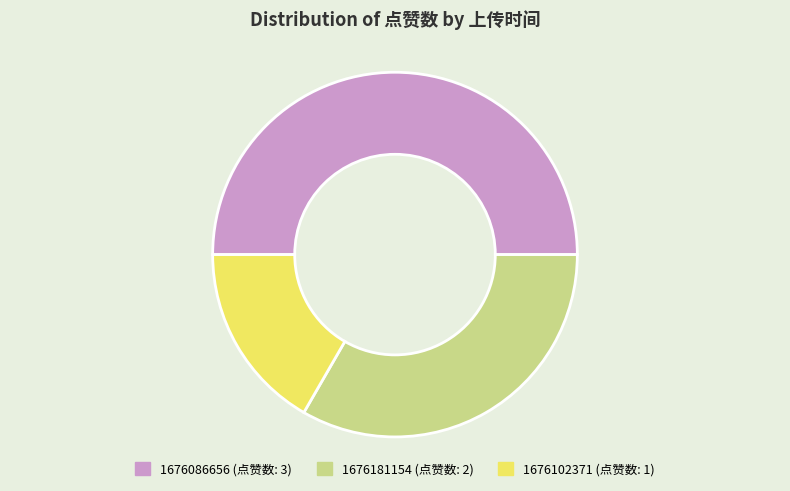

How many segments does this pie chart have?

3